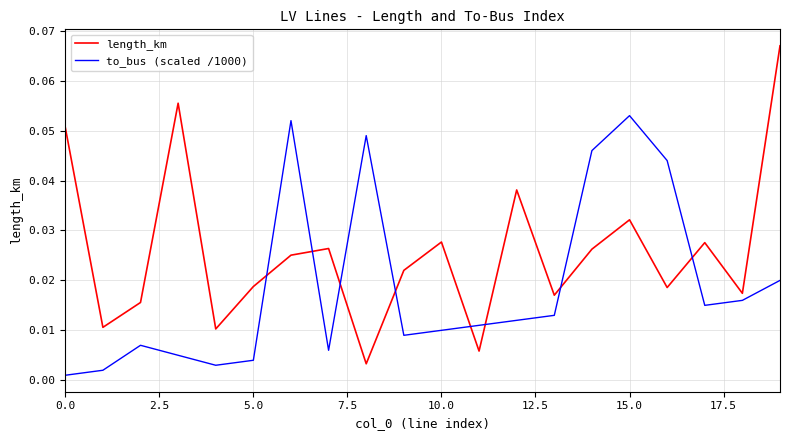

List the series in order of their peak value, highest first.

length_km, to_bus (scaled /1000)